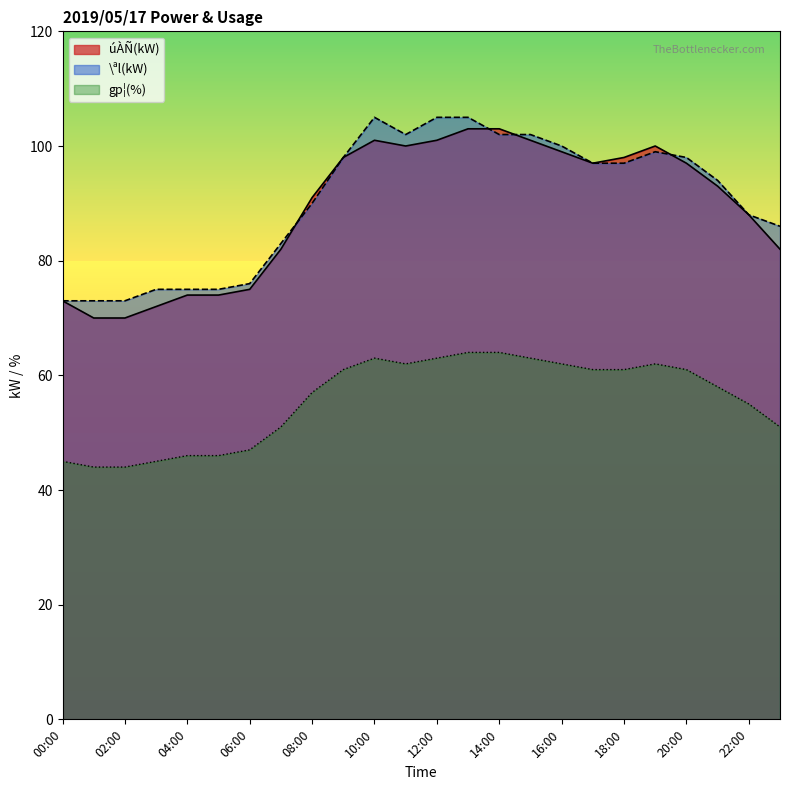

How many intersections are there between \ªl(kW) and úÀÑ(kW)?

4